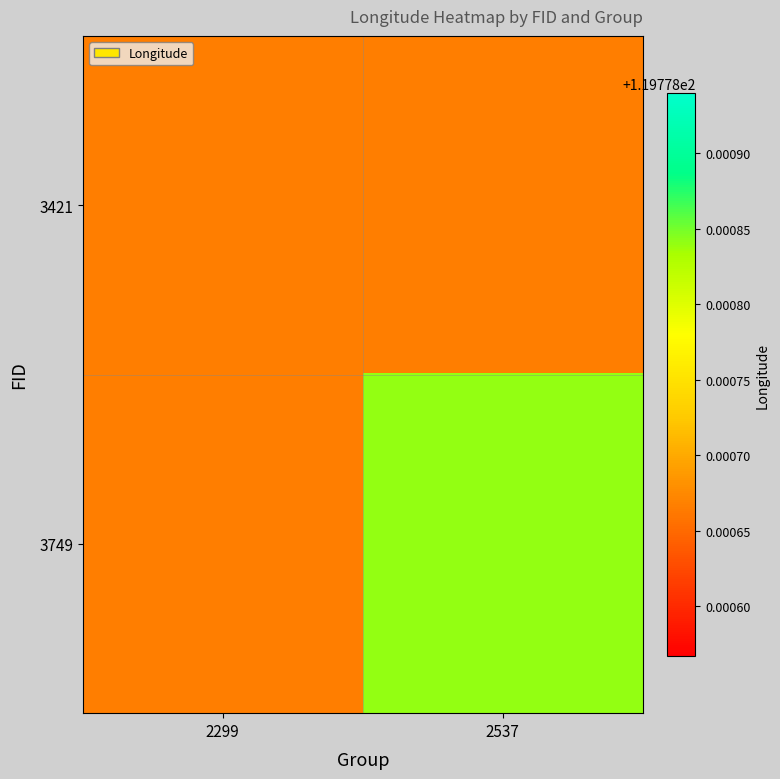

Reading left to right, transcribe all the data shown in this chart.

3421: 2299=119.8	2537=119.8
3749: 2299=119.8	2537=119.8